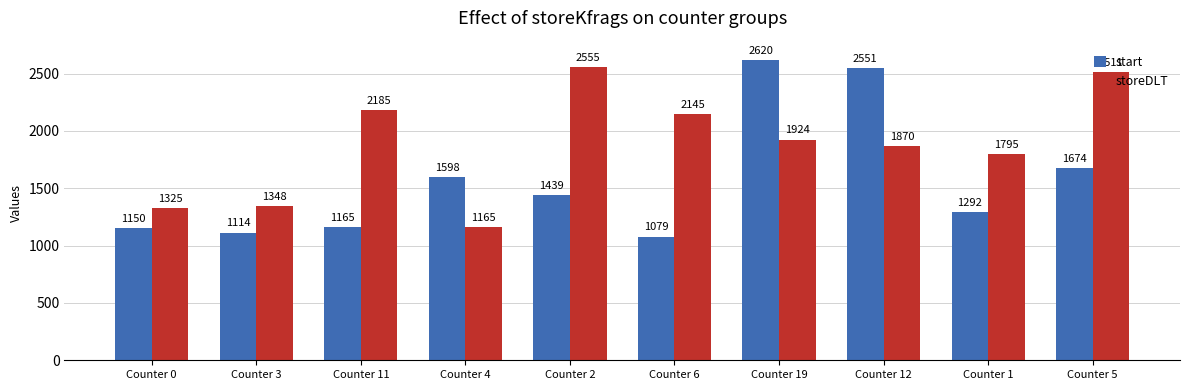

What is the difference between the maximum and minimum values in the start series?

1541